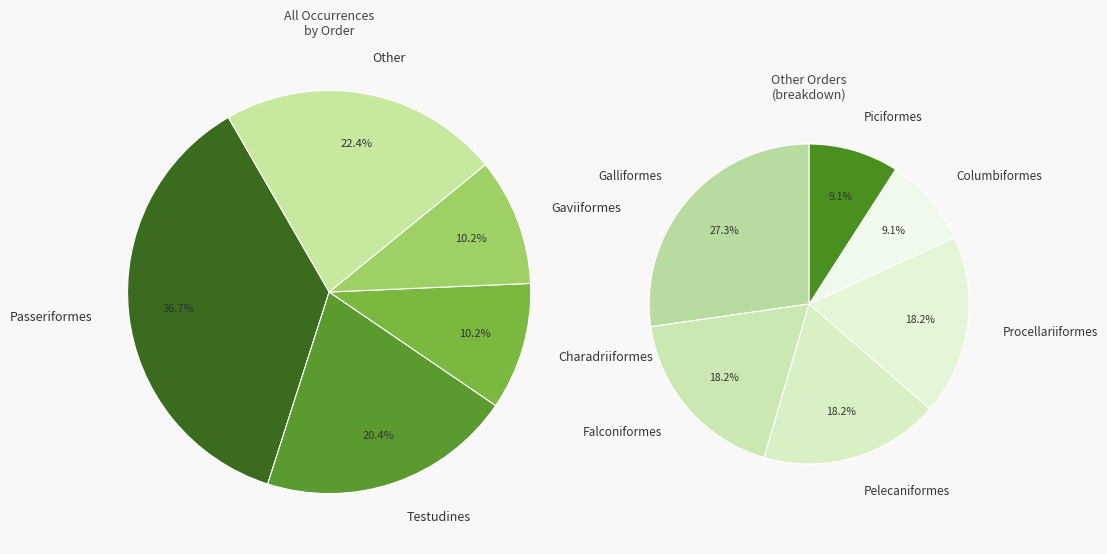

Which category has the biggest portion of the pie?

Passeriformes